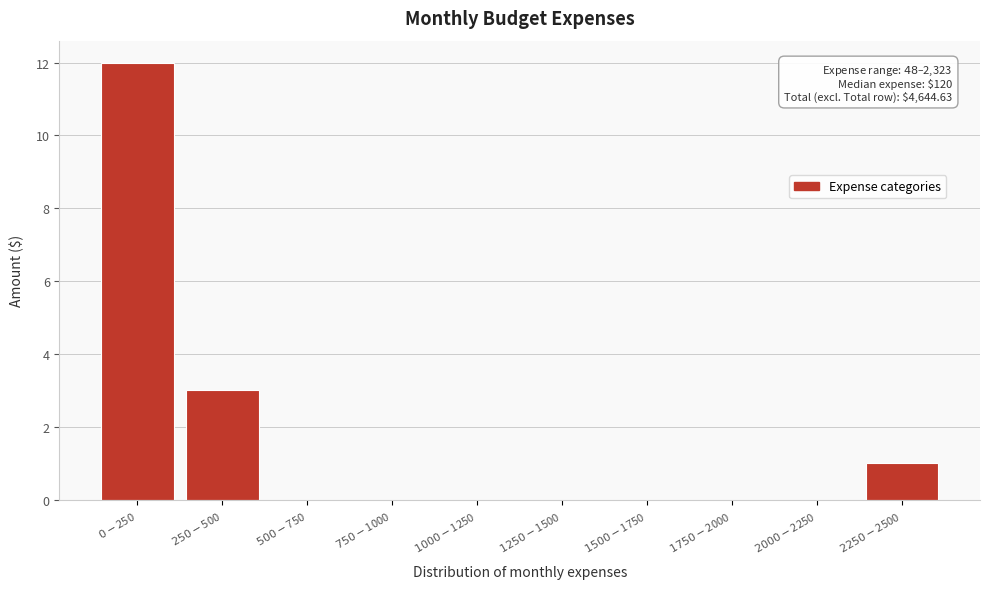

What is the greatest value displayed?

12